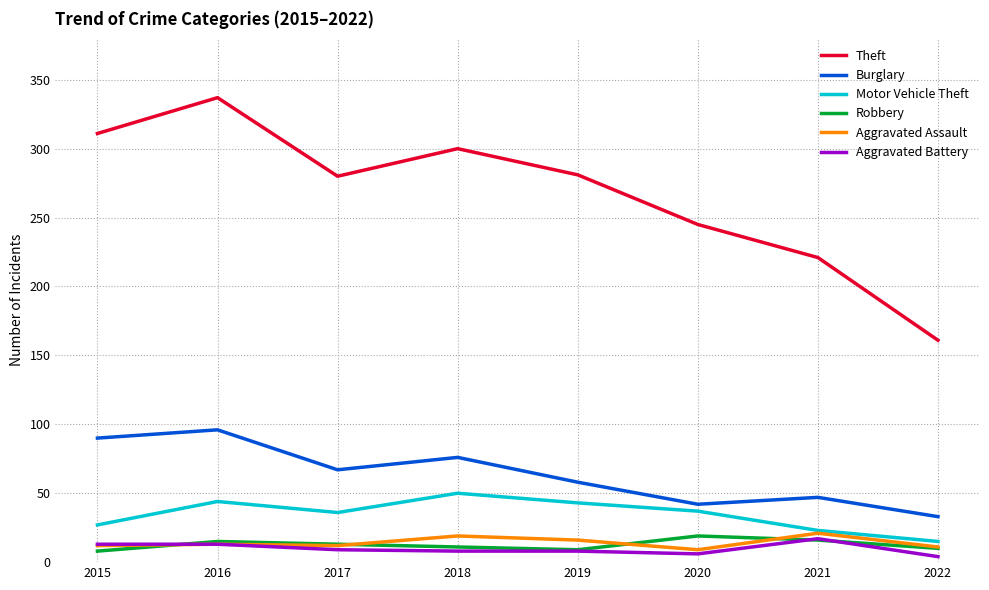

What is the highest value of the Theft series?

337